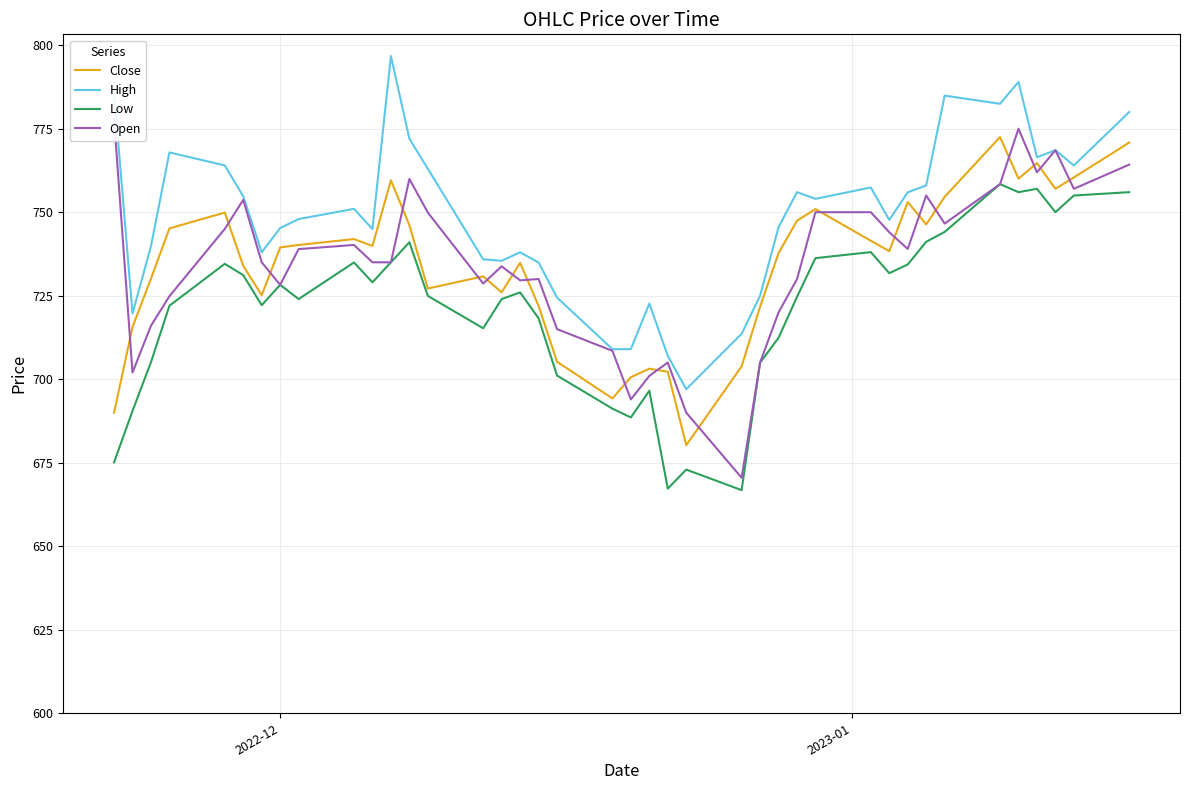

True or false: Low and High intersect in this chart.

False